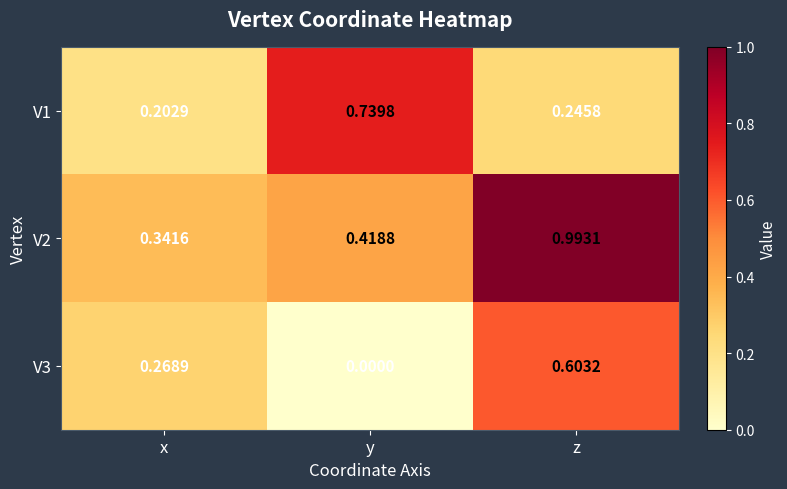

At which label is V2 closest to 0?

x